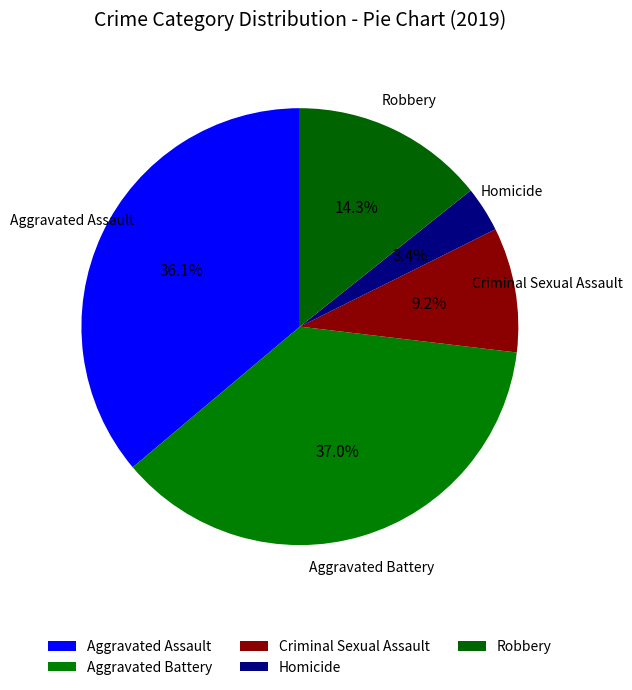

Do Robbery and Aggravated Assault together represent more than half of the pie?

Yes